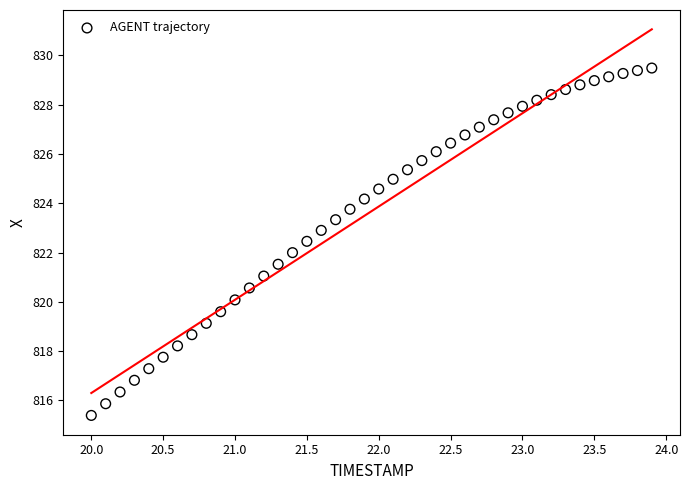

What is the range of X values (max minus min)?

3.9